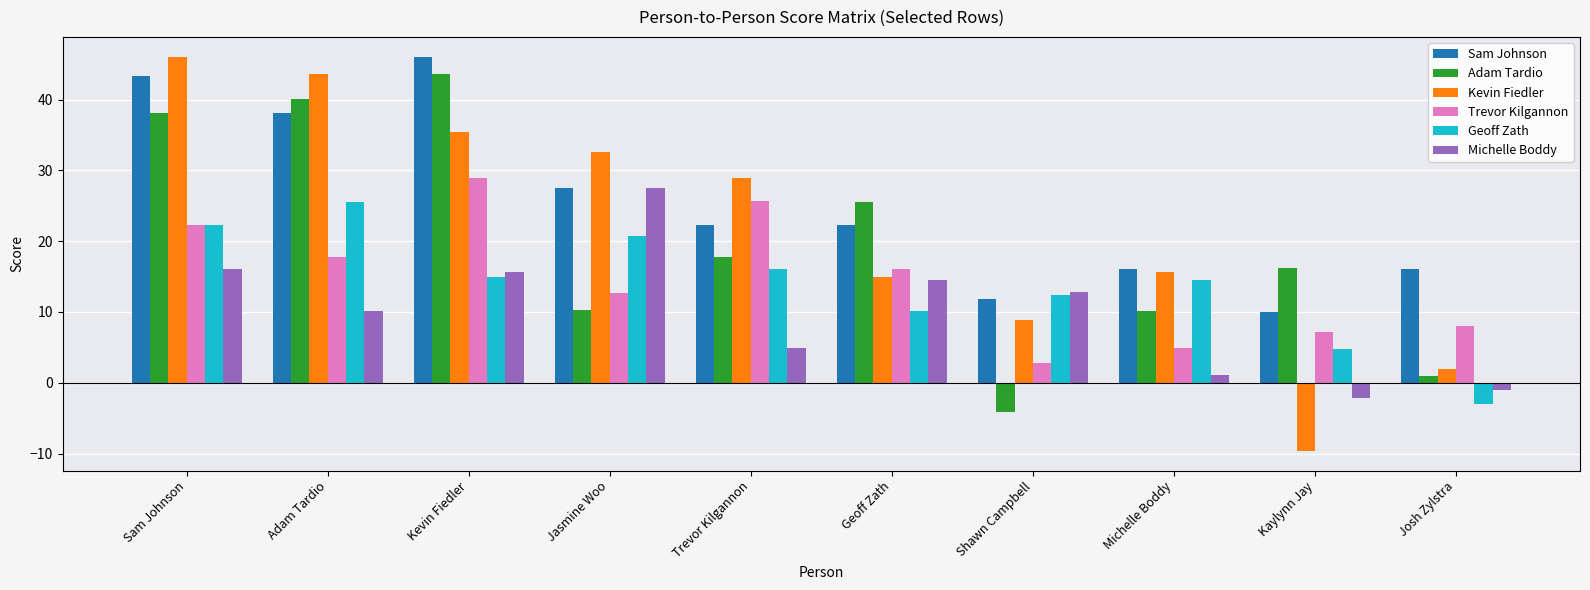

What are all the series names shown in the legend?

Sam Johnson, Adam Tardio, Kevin Fiedler, Trevor Kilgannon, Geoff Zath, Michelle Boddy